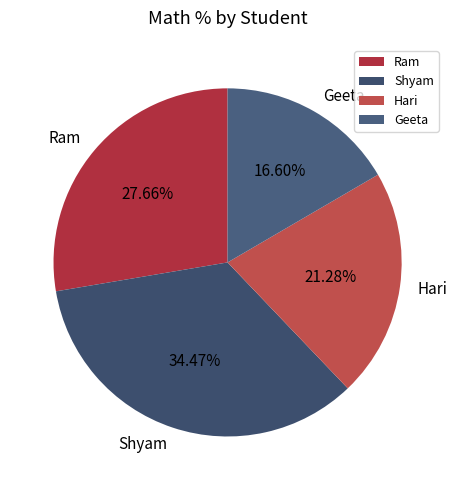

What is the largest slice in the pie chart?

Shyam